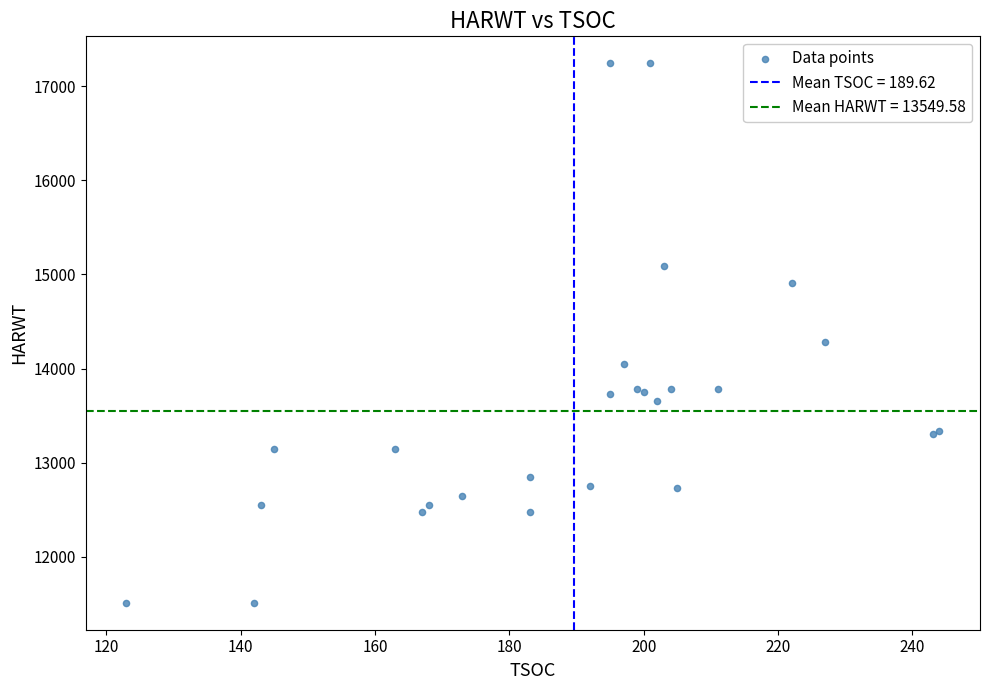

What Y value in the scatter plot is closest to 14377?

14286